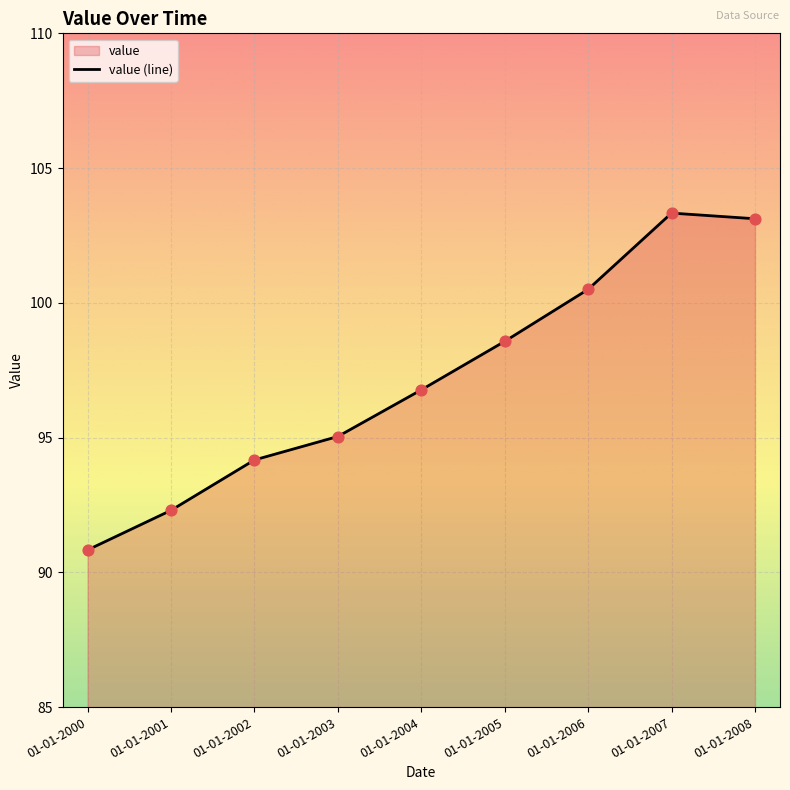

Which has a higher value, 01-01-2000 or 01-01-2001?

01-01-2001